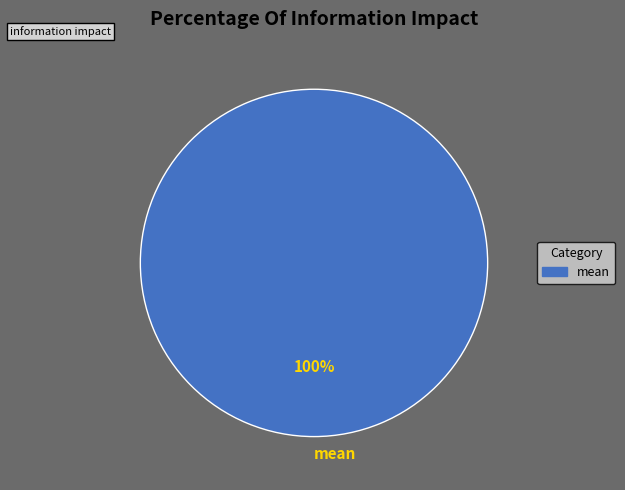

Is there any slice that represents more than half of the pie?

Yes